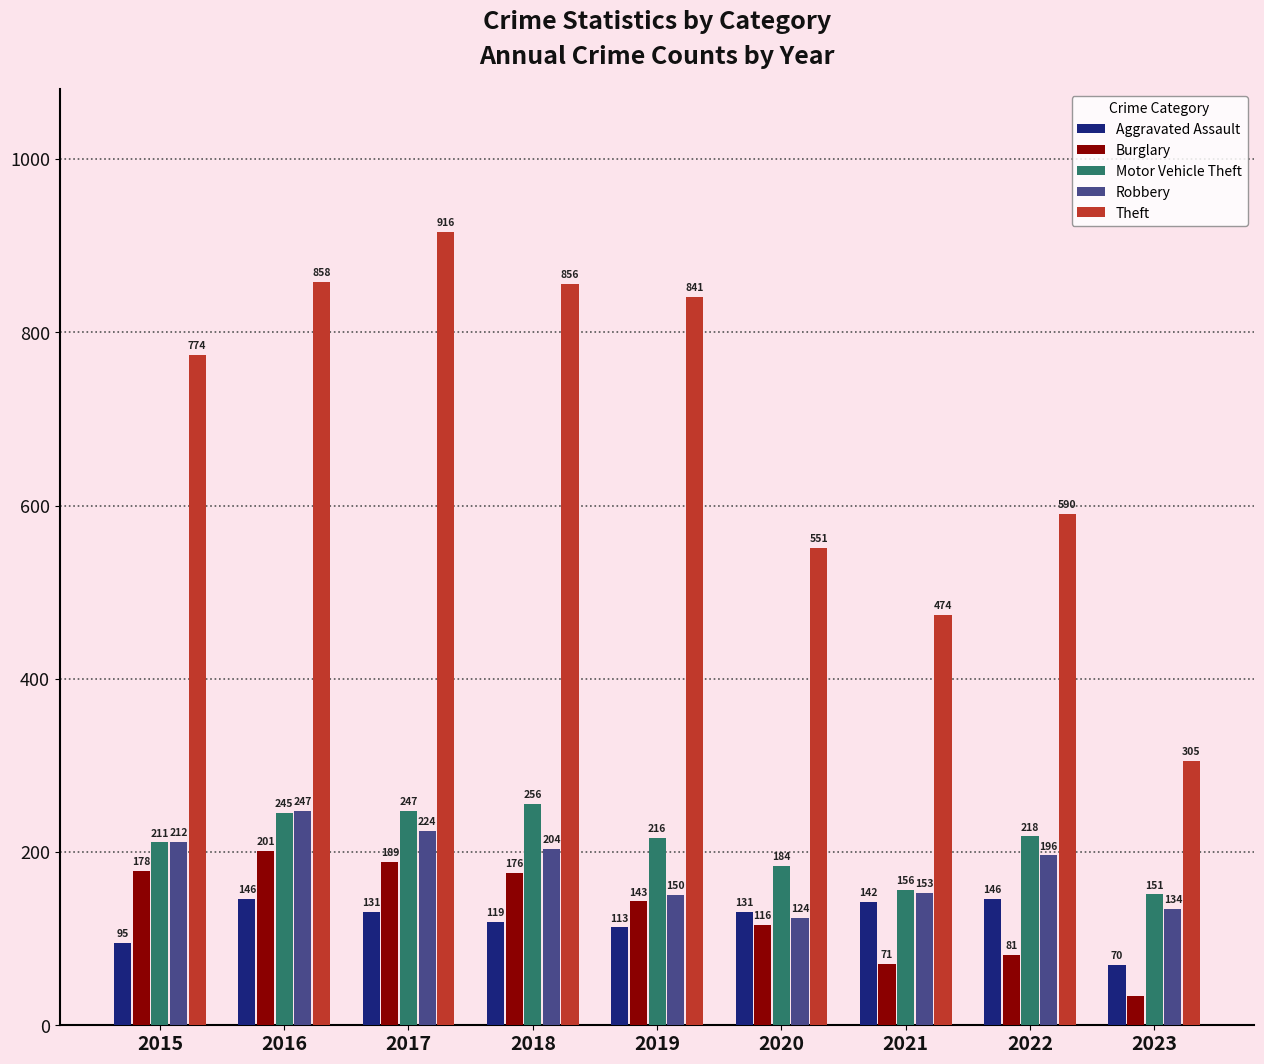

Which series has the widest spread of values?

Theft